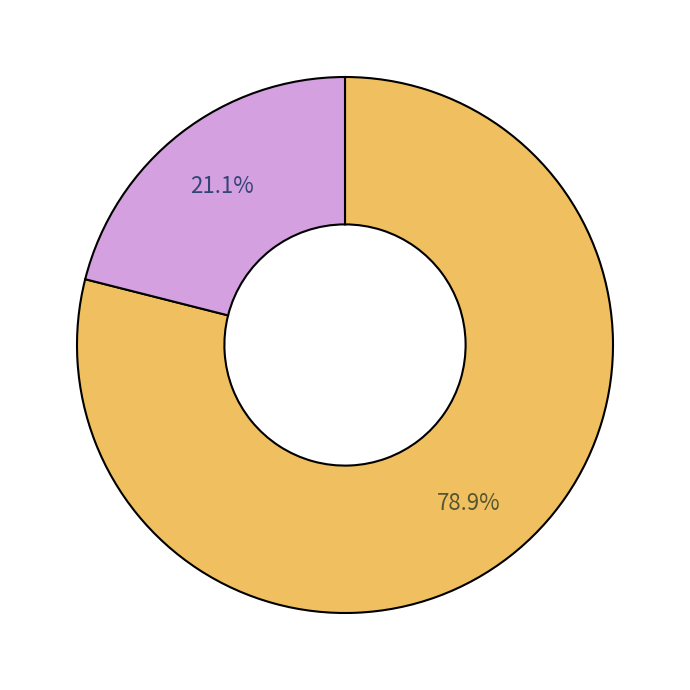

Is there any slice that represents more than half of the pie?

Yes